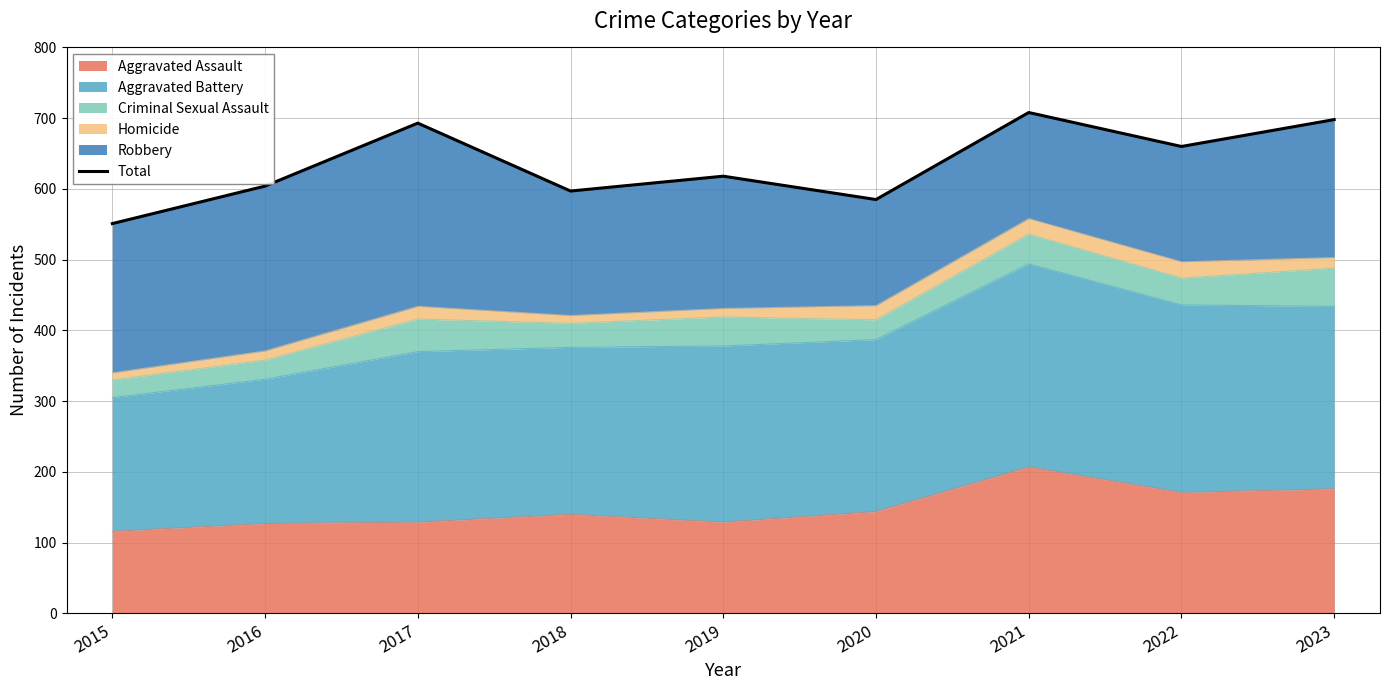

Where is the data nearest to the value 629?

2019